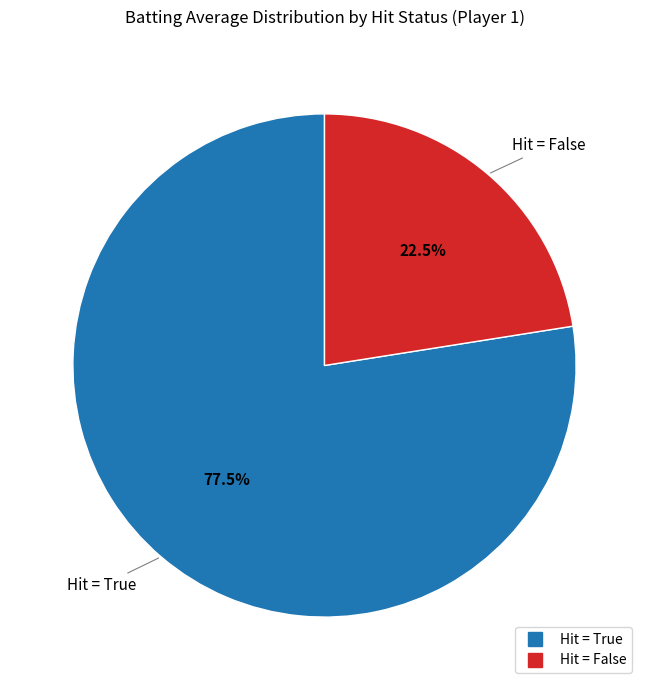

Is there any slice that represents more than half of the pie?

Yes